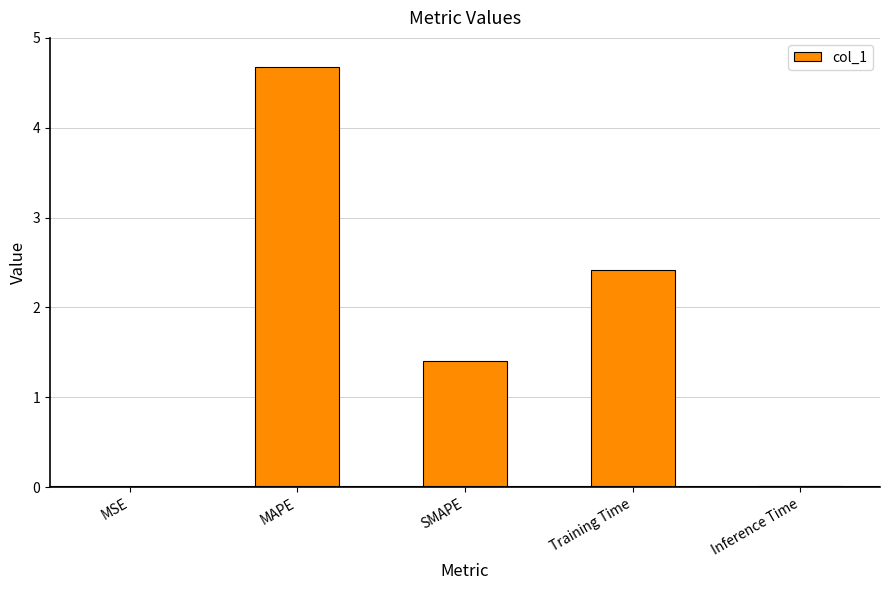

What is the sum of all values?

8.5